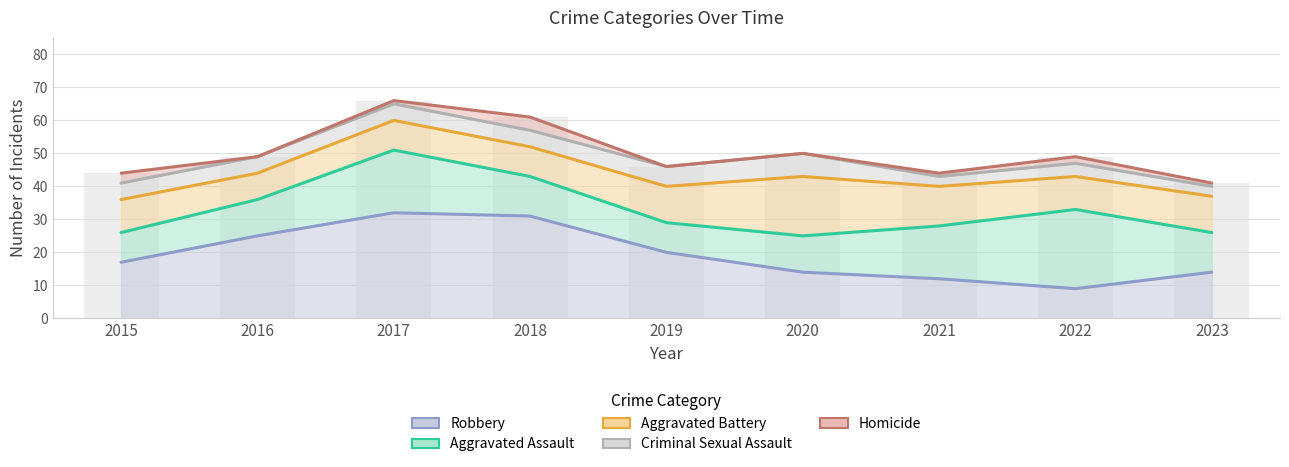

At how many categories does at least one series exceed 30?

2